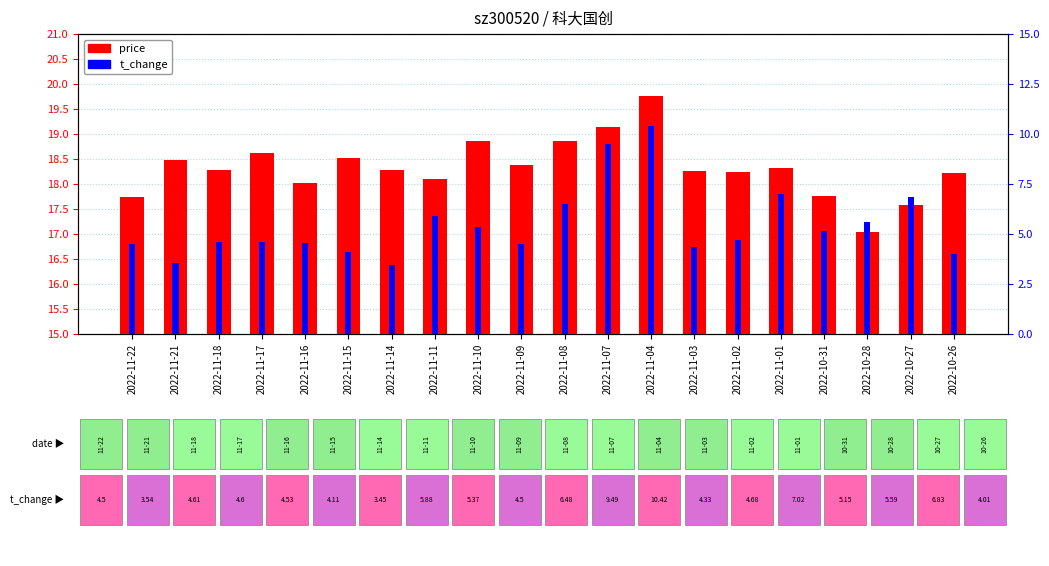

Which series changed the most between 2022-11-09 and 2022-10-26?

t_change